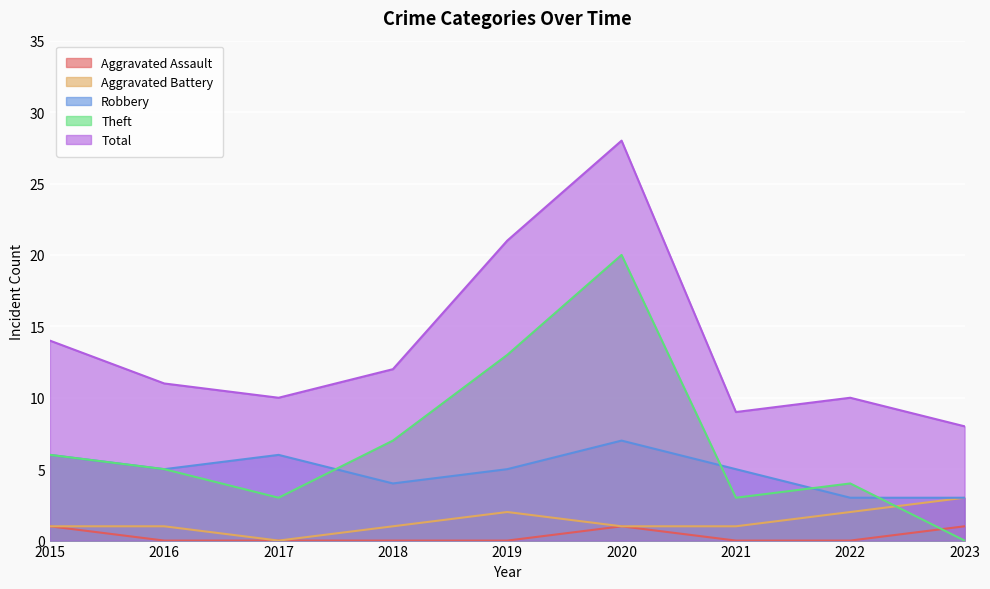

Between 2017 and 2018, which series saw the biggest shift?

Theft